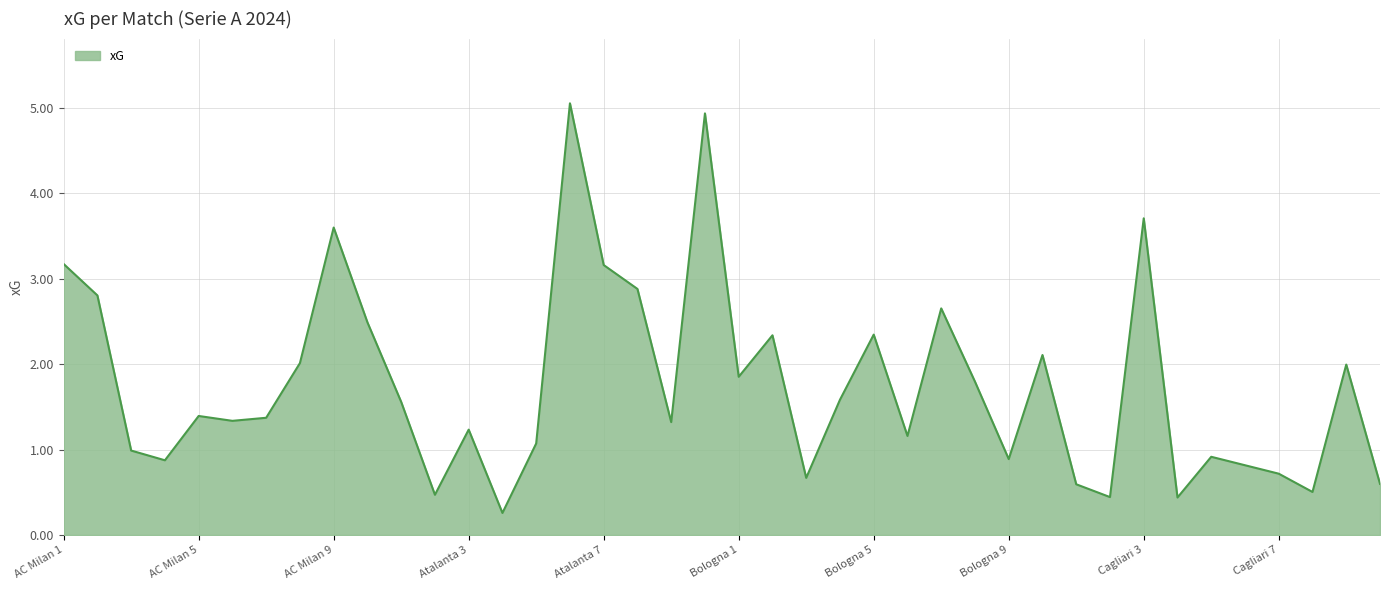

True or false: there are more than 0 points higher than both neighbors.

True